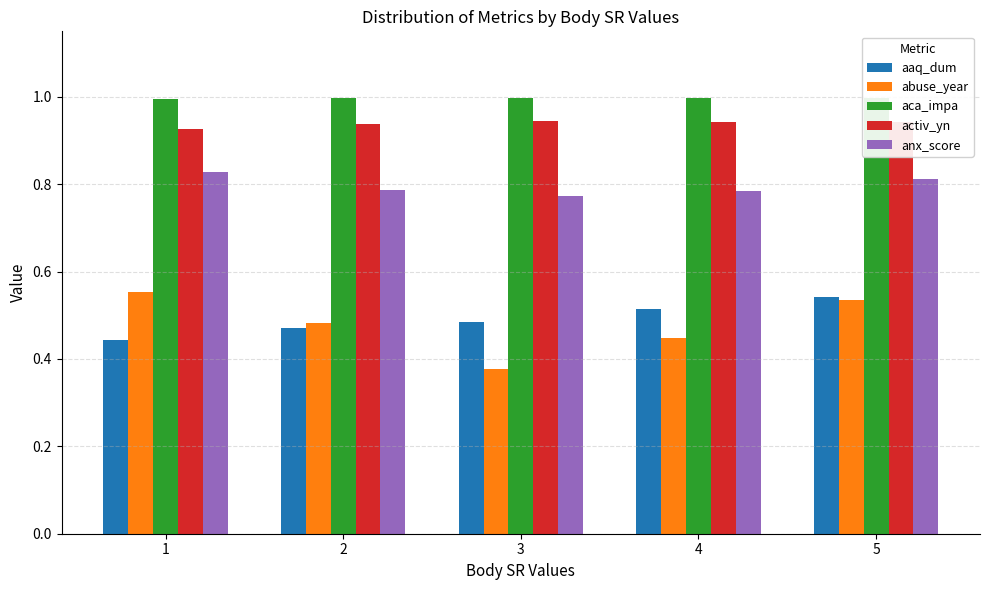

Which series has the largest total across all categories?

aca_impa